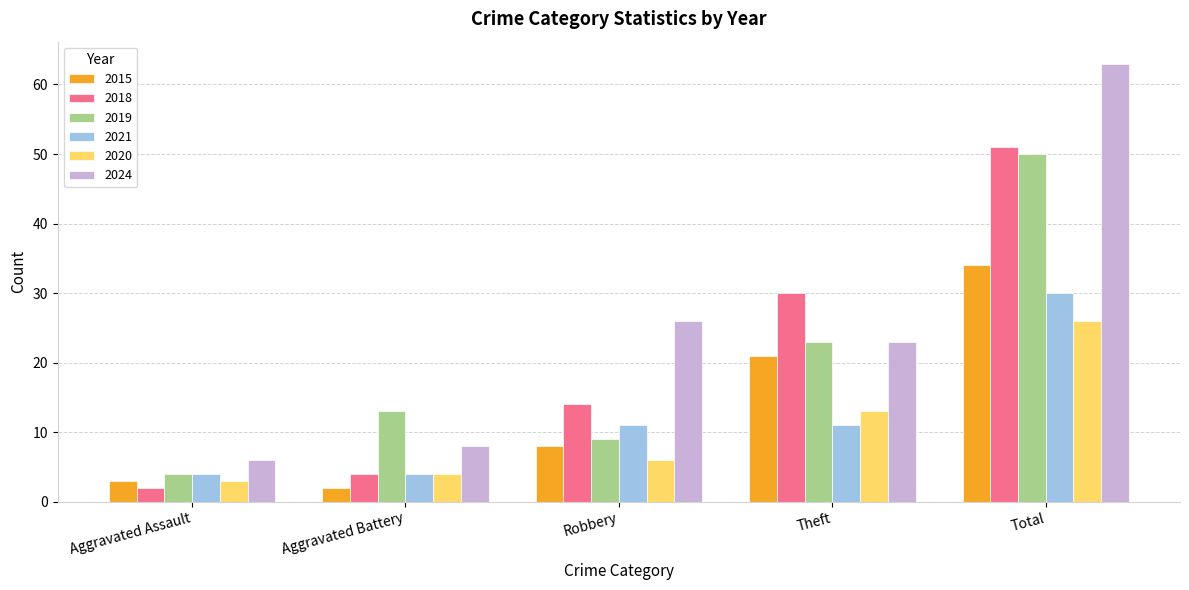

Which series has the largest total across all categories?

2024